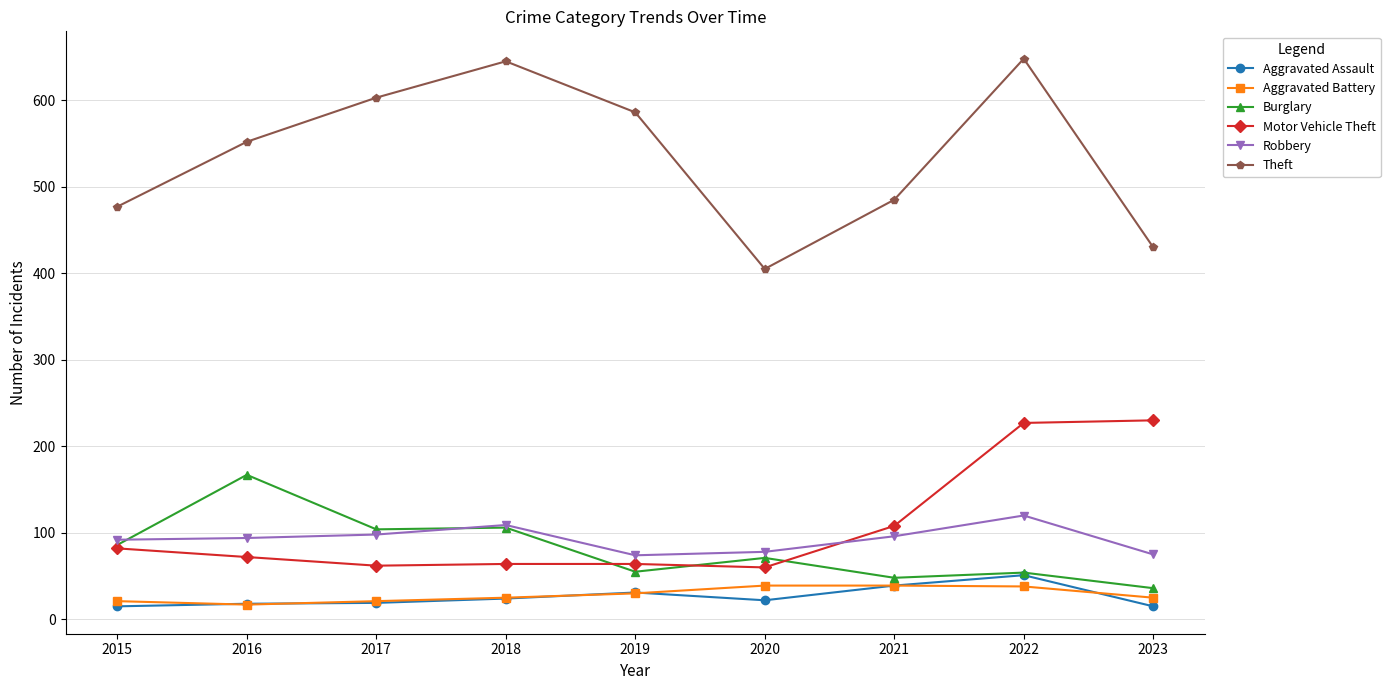

Which series has the largest total across all categories?

Theft